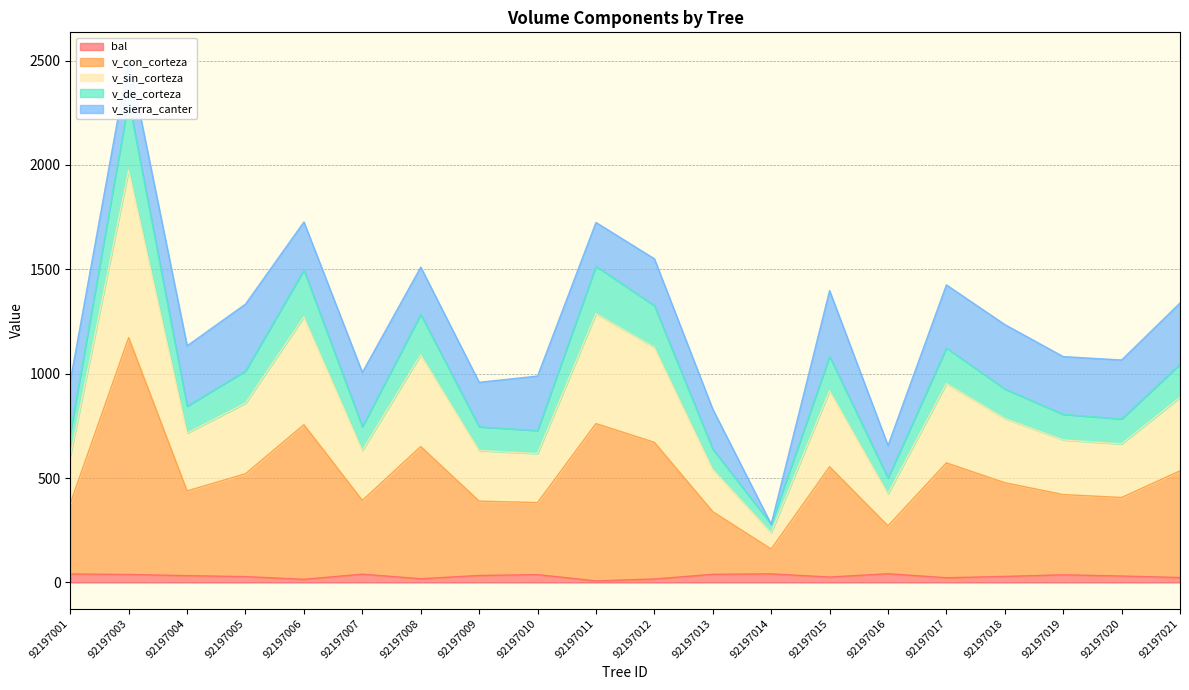

Where does the bal series first go above 32?

92197001